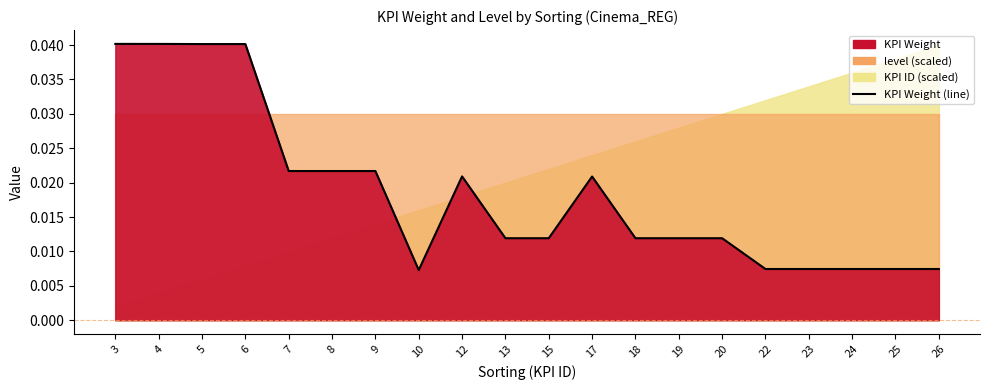

Which category has the highest value across all series?

3